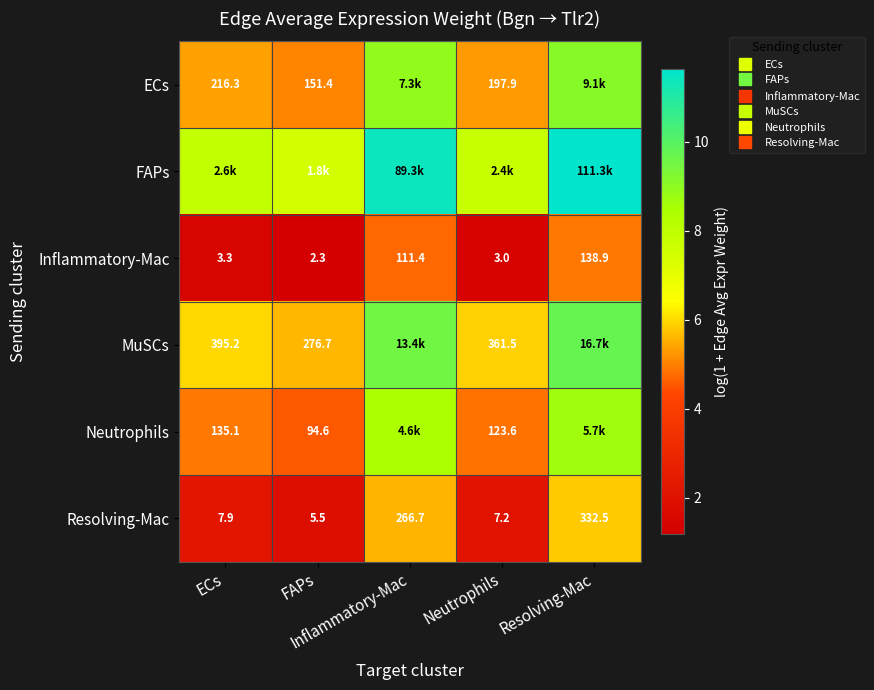

At which category is the sum across all series the highest?

Resolving-Mac